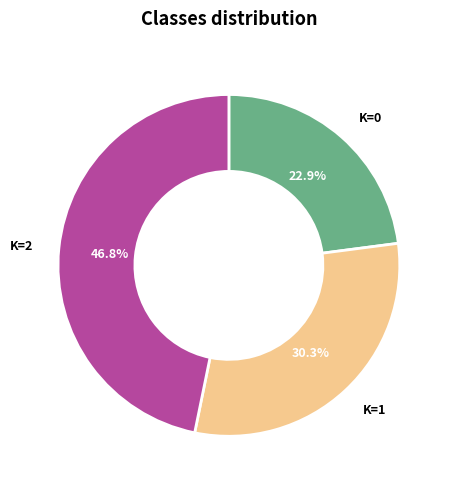

Is there a majority slice in this chart?

No